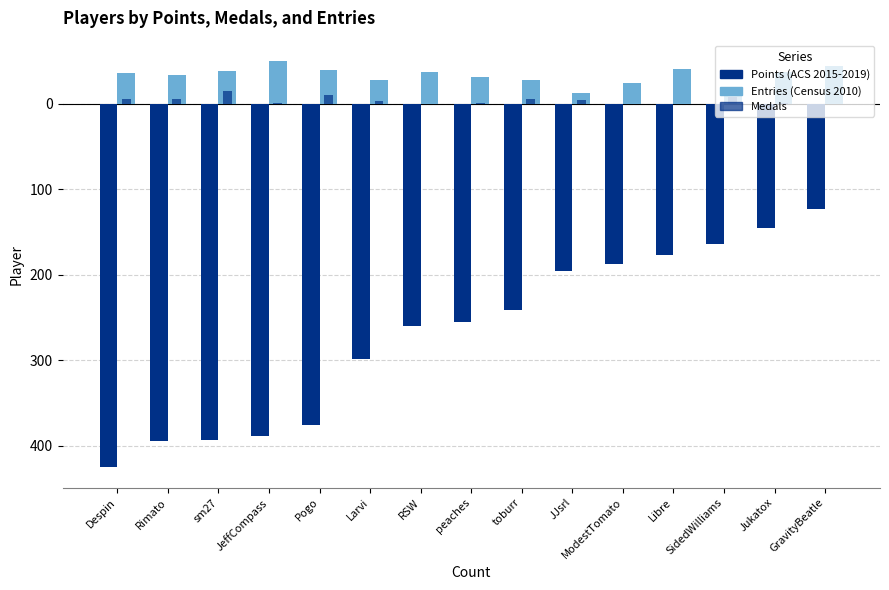

Are the bars grouped side by side (vs. stacked)?

Yes